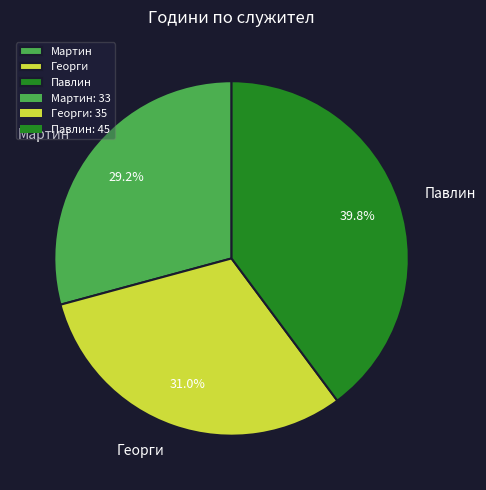

Approximately how many times larger is the value at Мартин compared to Павлин?

0.7